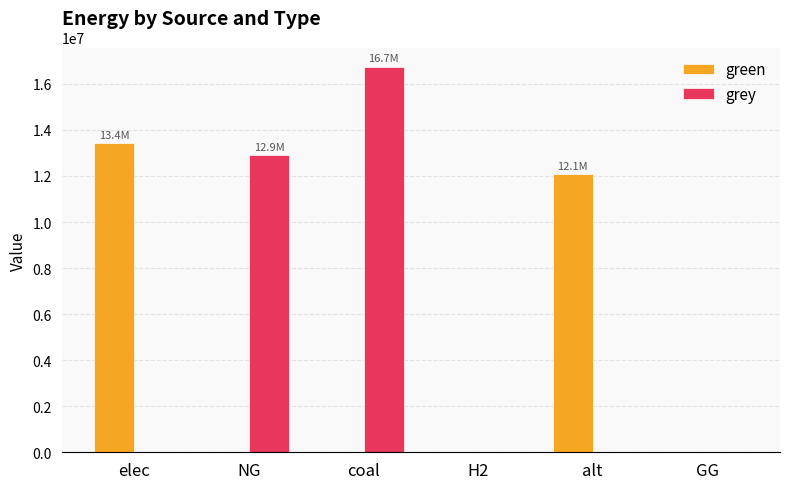

What are all the series names shown in the legend?

green, grey